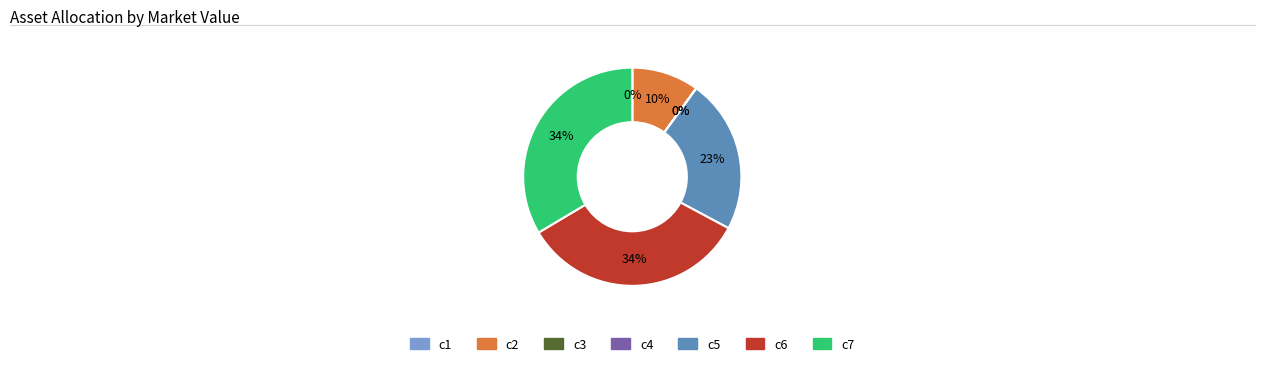

What percentage is the c6 slice, to the nearest percent?

34%